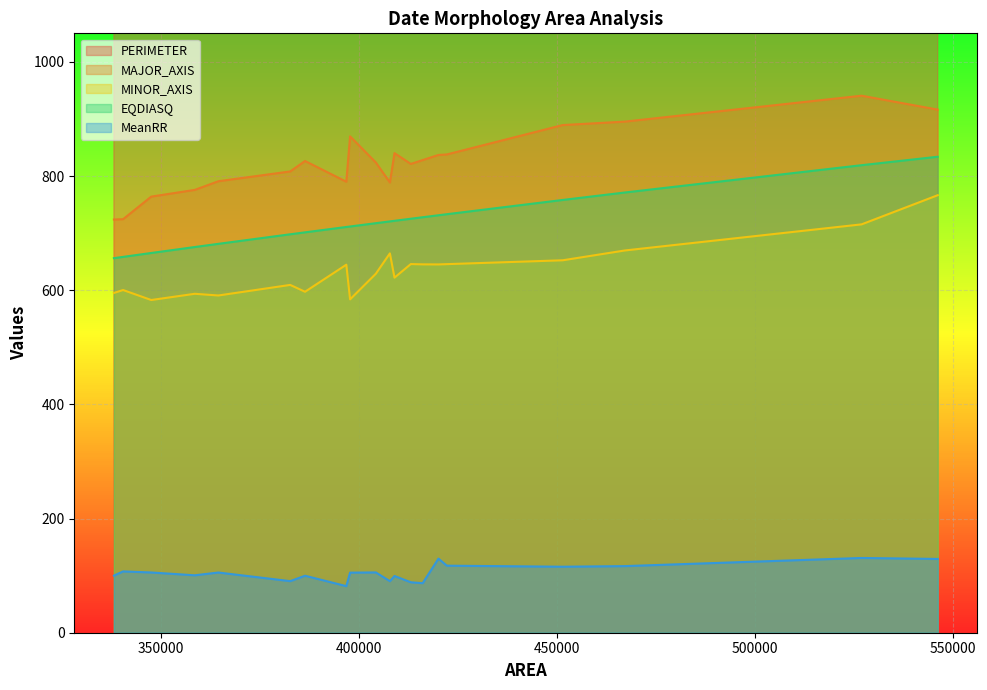

At which category is the sum across all series the highest?

546063